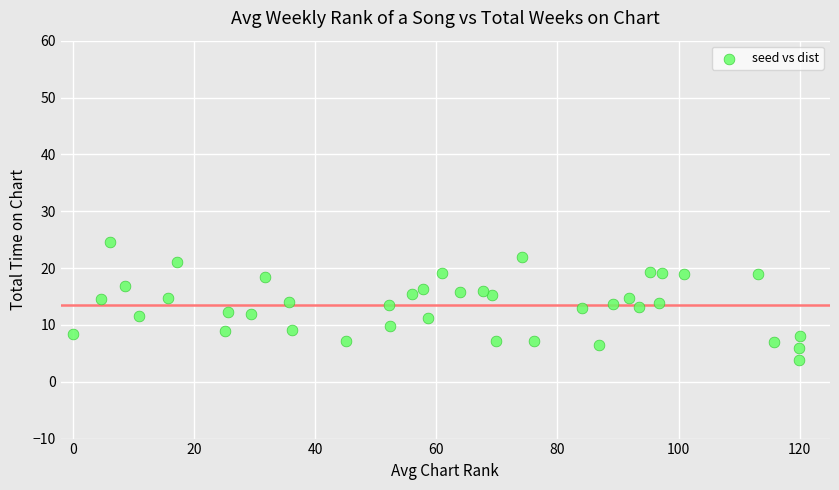

What is the range of Y values (max minus min)?

20.8